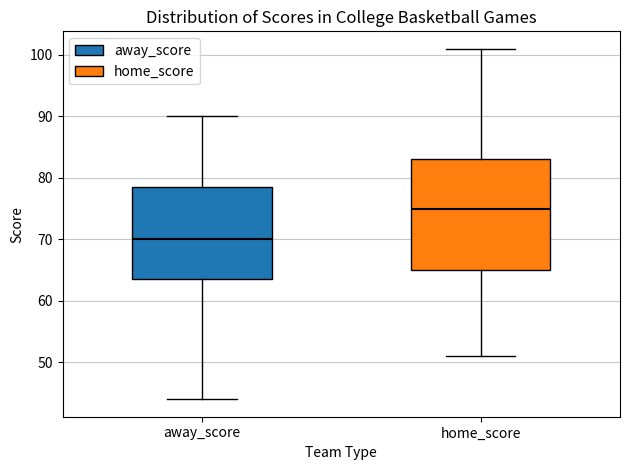

Where is the upper edge of the box for home_score on the y-axis? The values are not printed on the chart, so give them approximately, as read against the axis.

83